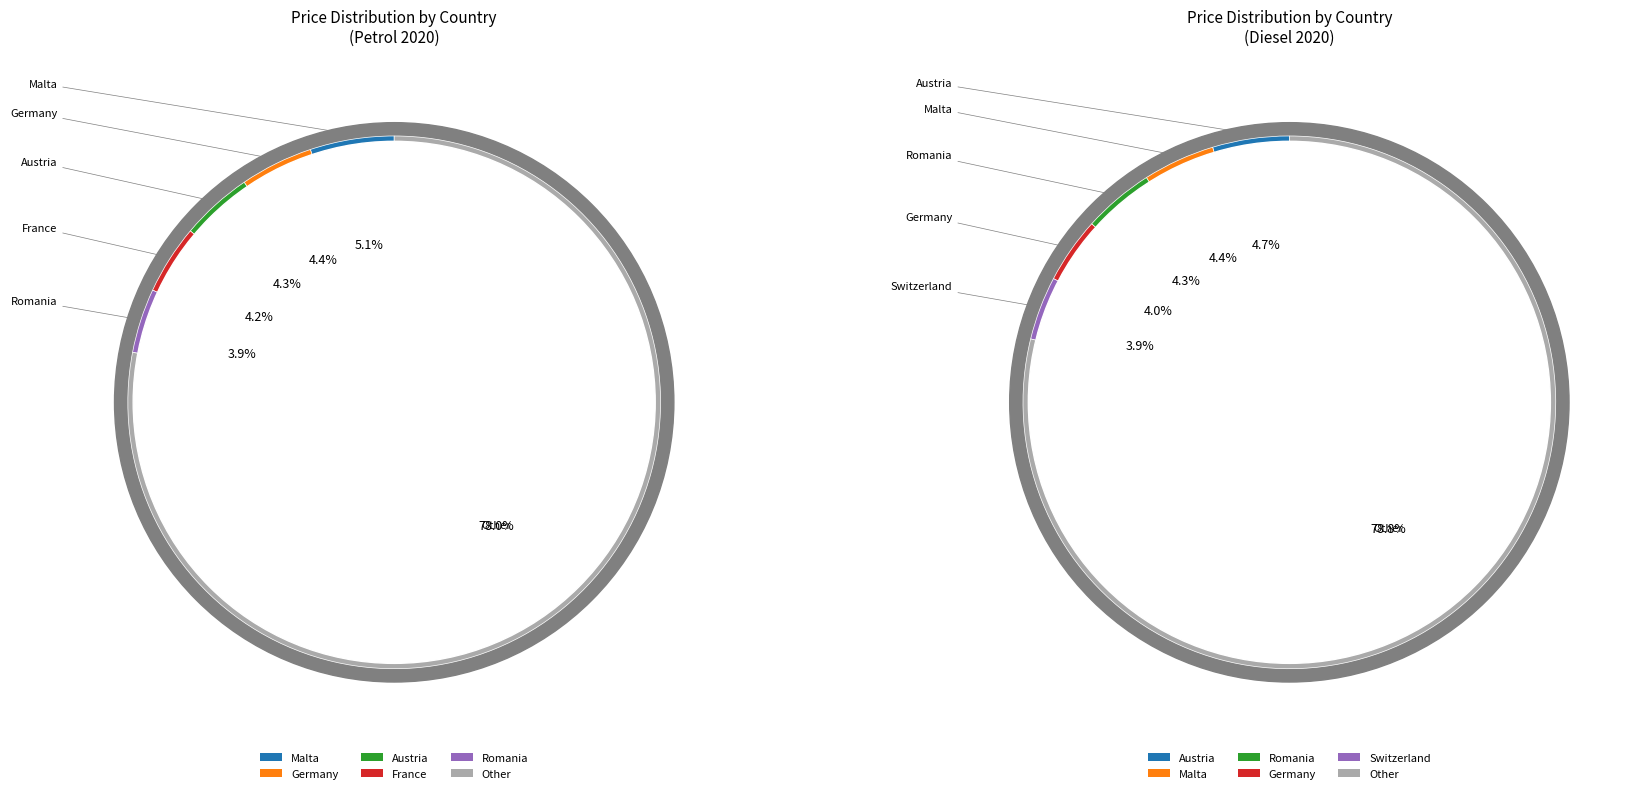

Approximately how many times larger is the value at Germany compared to Malta?

0.9